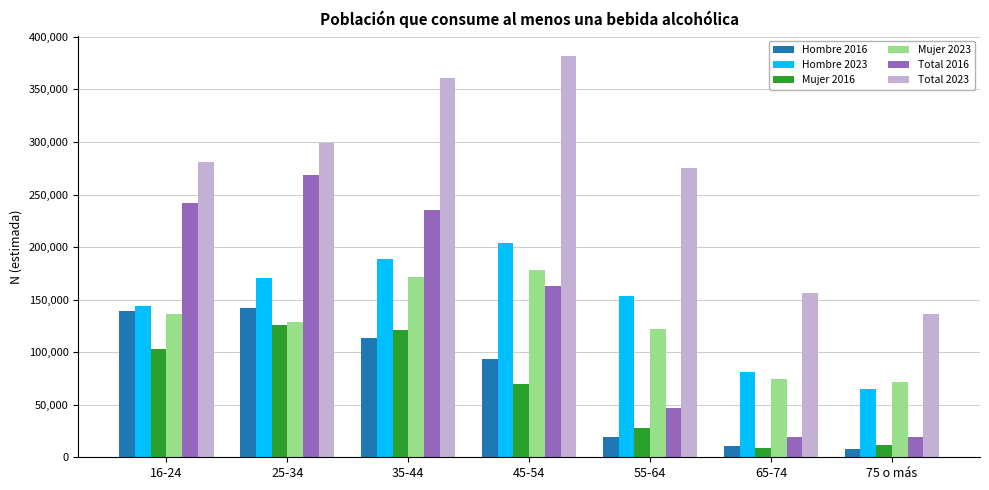

What are all the series names shown in the legend?

Hombre 2016, Hombre 2023, Mujer 2016, Mujer 2023, Total 2016, Total 2023